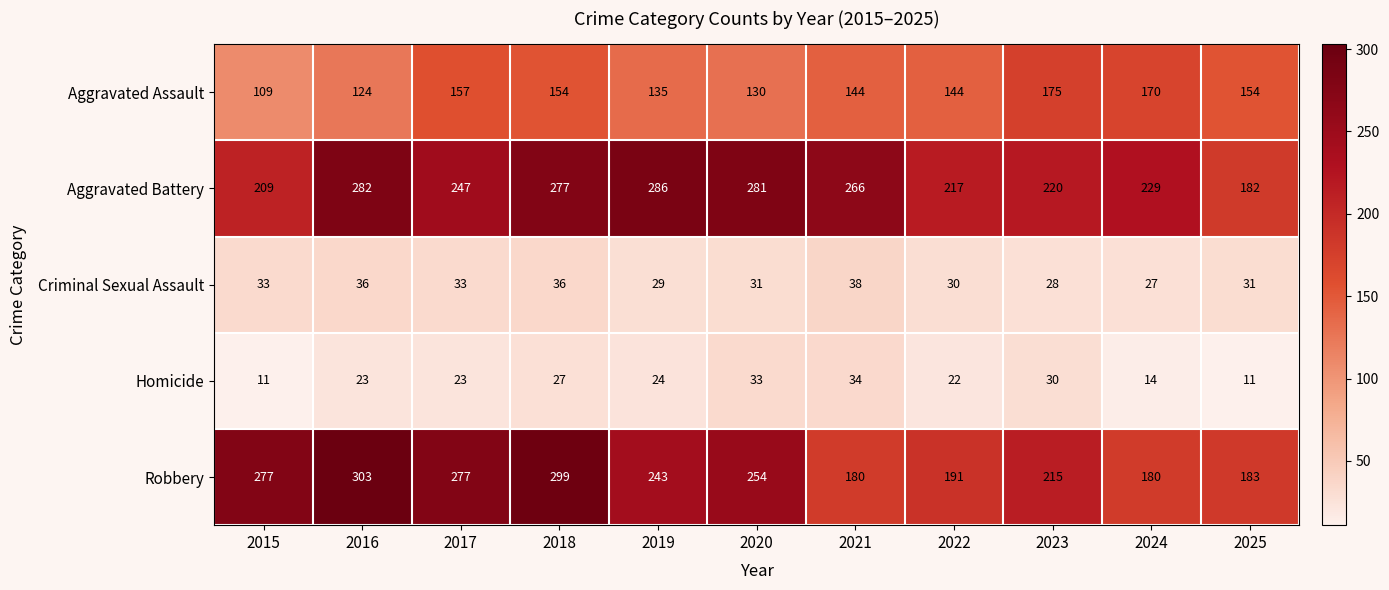

How many data points does each series have?

11